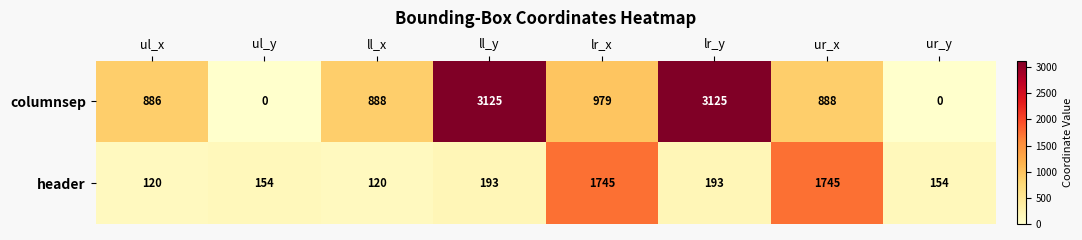

At ur_x, list the series in order from largest to smallest.

header, columnsep